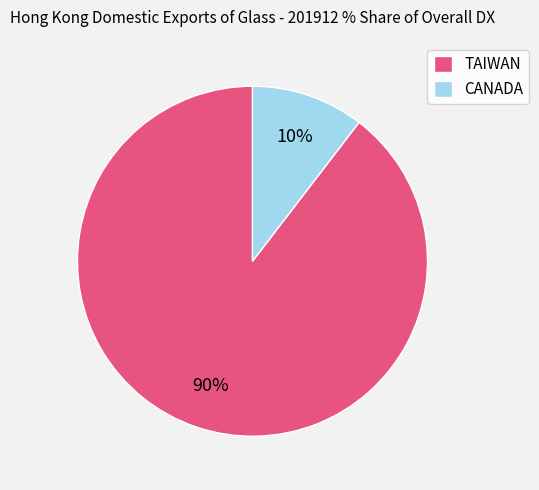

Approximately how many times larger is the value at CANADA compared to TAIWAN?

0.1